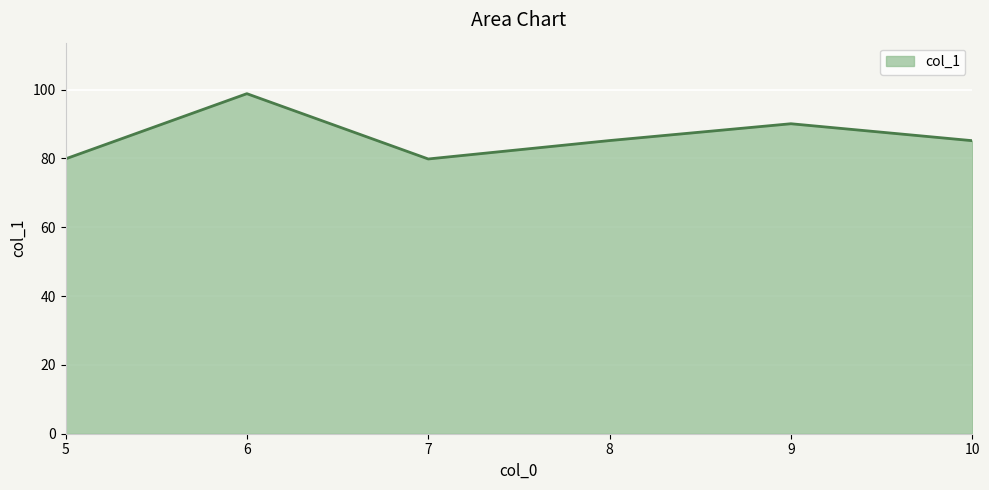

Reading left to right, extract all data points from this chart.

5=79.9	6=98.8	7=79.9	8=85.2	9=90.1	10=85.2